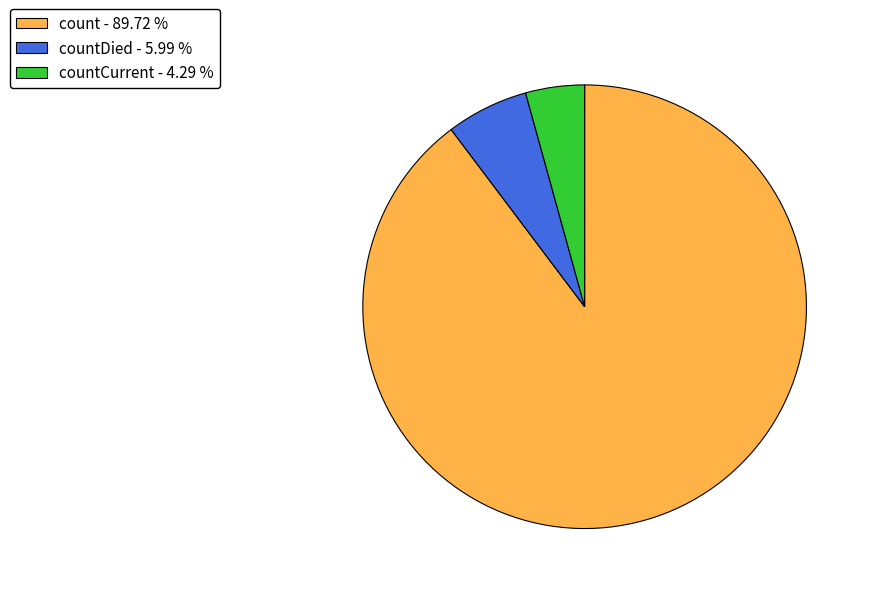

Is there any slice that represents more than half of the pie?

Yes